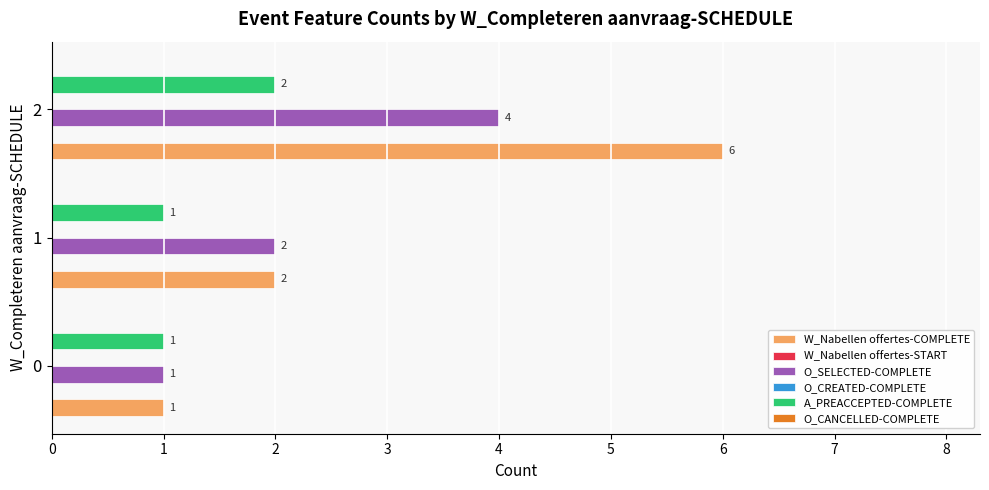

Which series has the widest spread of values?

W_Nabellen offertes-COMPLETE